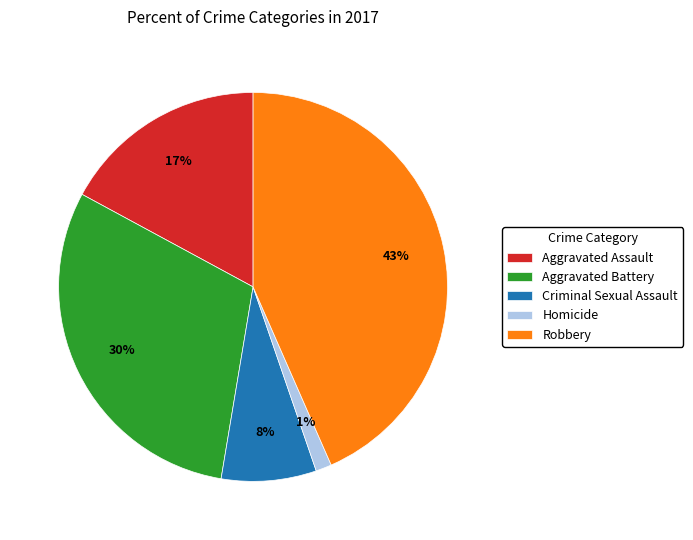

Which slice is the smallest?

Homicide